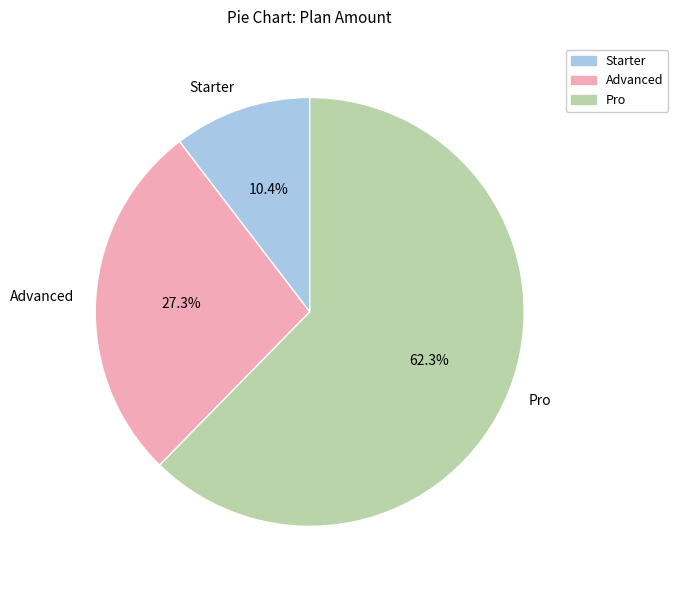

To the nearest percent, what percentage of the pie is Starter?

10%